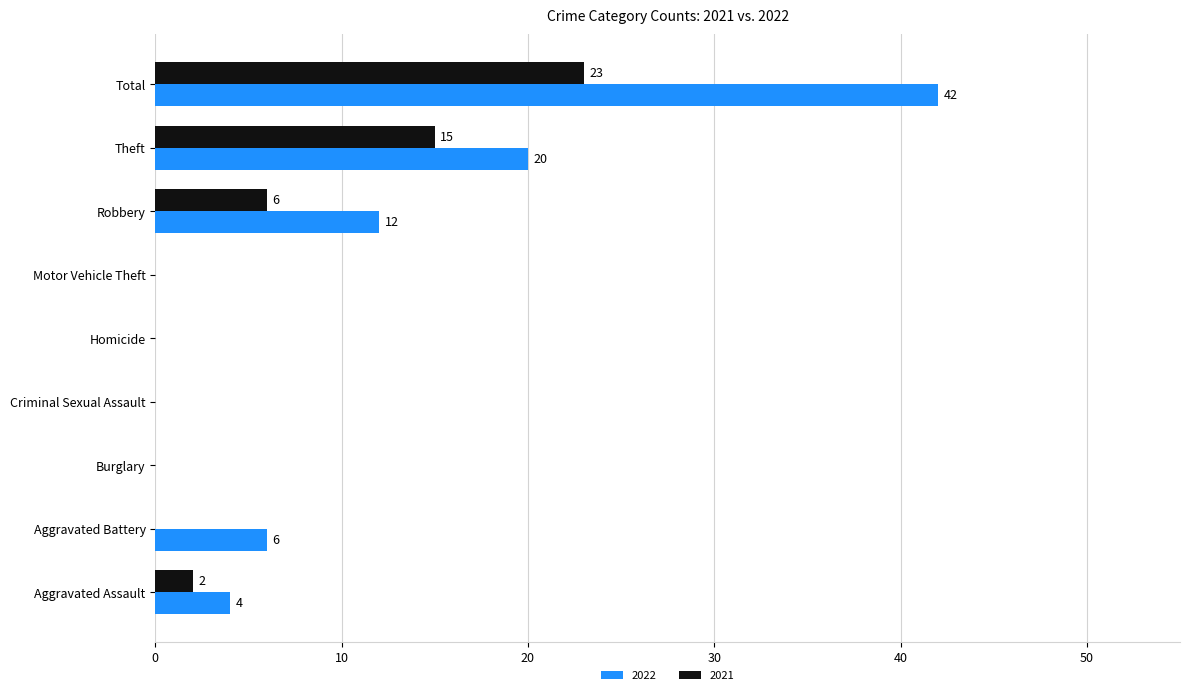

What is the maximum value shown in the chart?

42